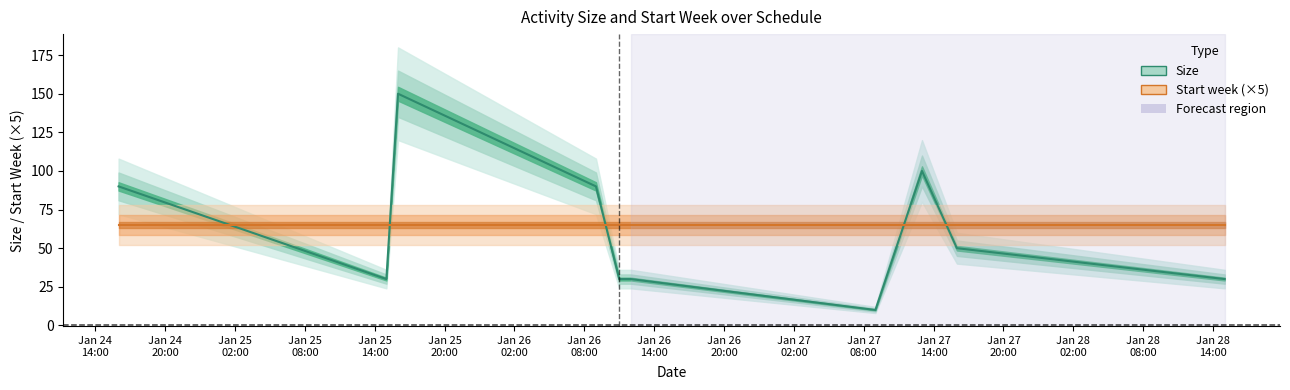

At which label does Start week (×5) reach its peak?

Jan 24
14:00